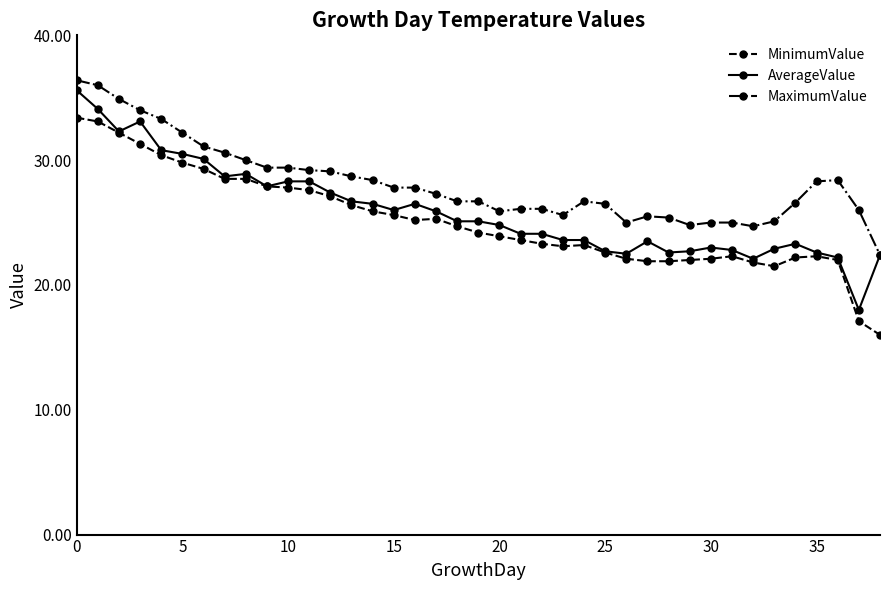

What is the maximum value shown in the chart?

36.4